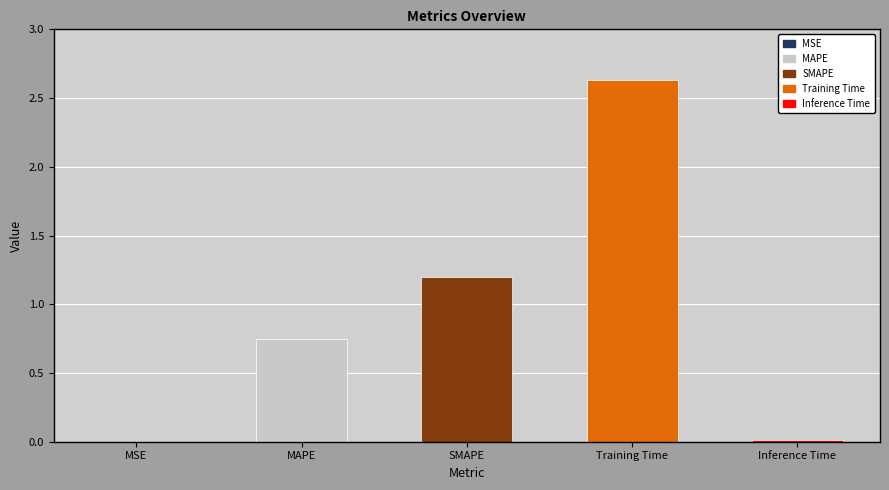

What is the sum of all values?

4.6